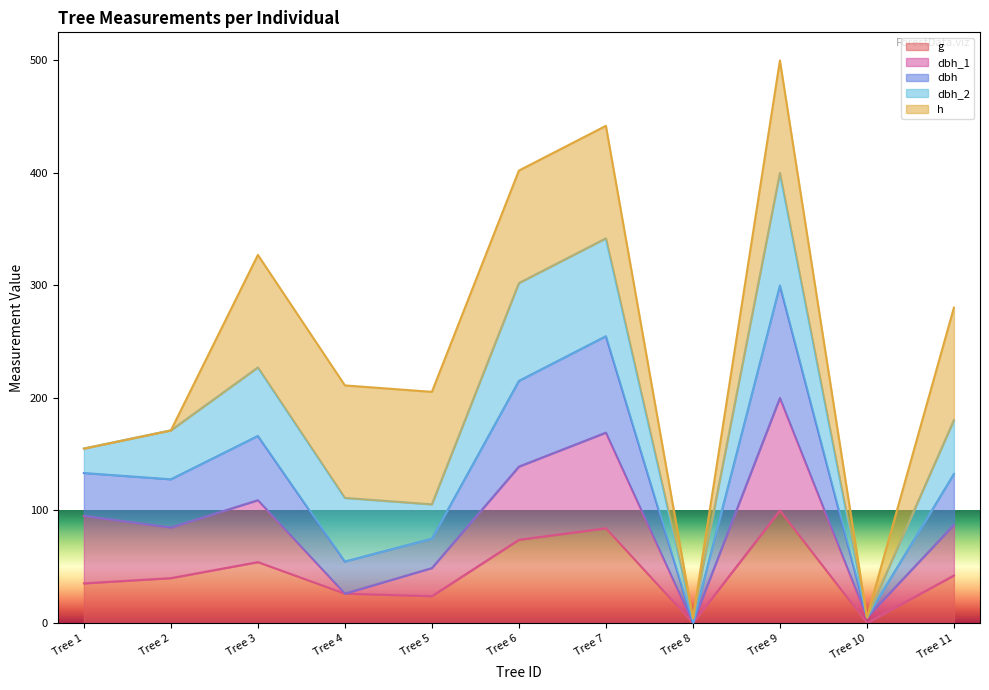

At which category is the sum across all series the highest?

Tree 9